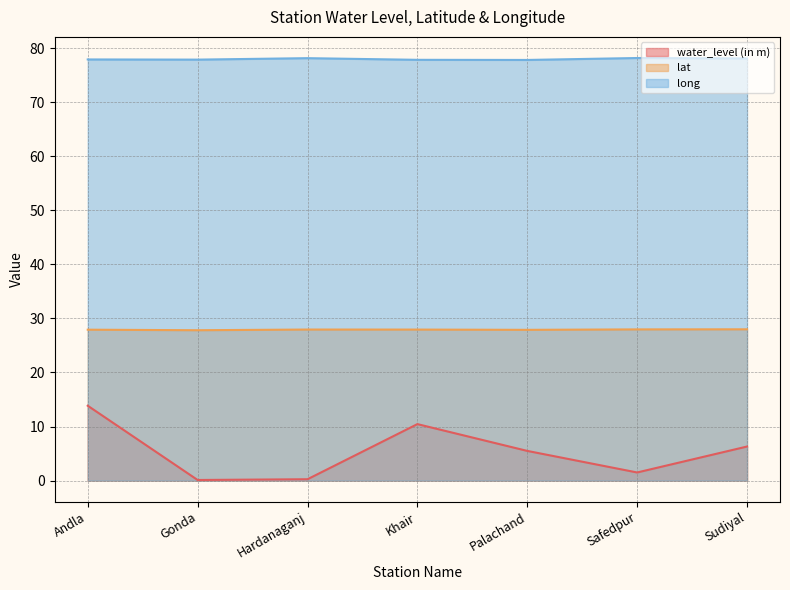

At which category is the sum across all series the highest?

Andla